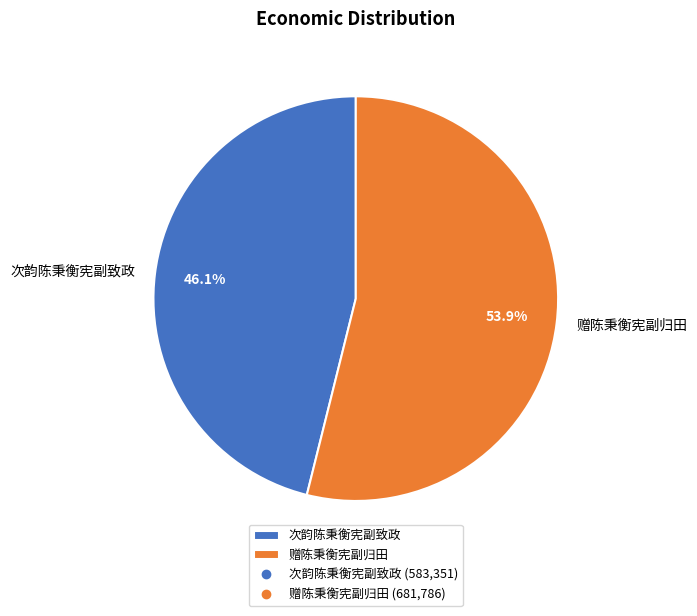

Which slice is the smallest?

次韵陈秉衡宪副致政